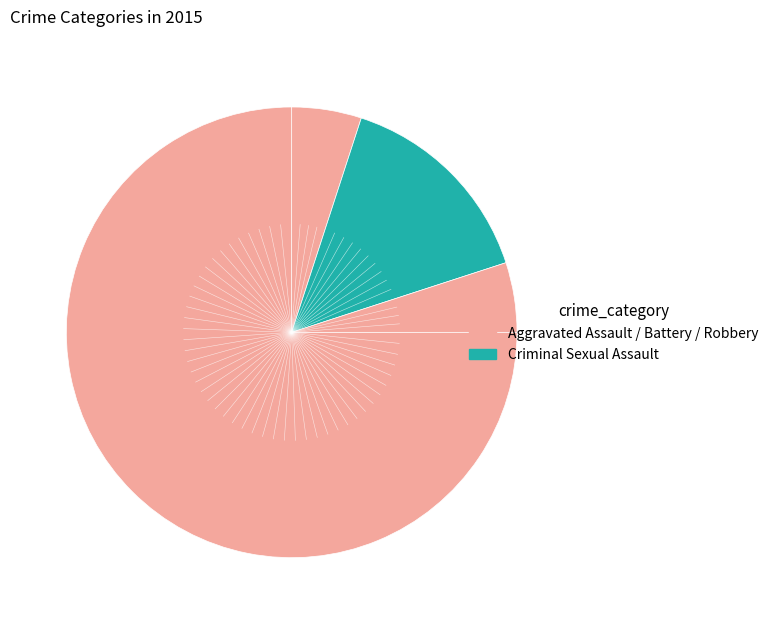

What is the smallest slice in the pie chart?

Aggravated Assault